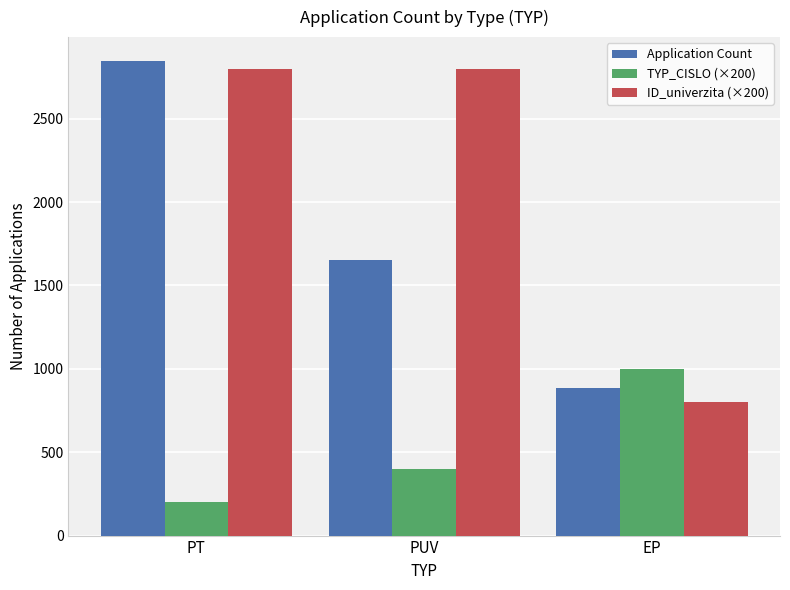

Does the chart contain stacked bars?

No